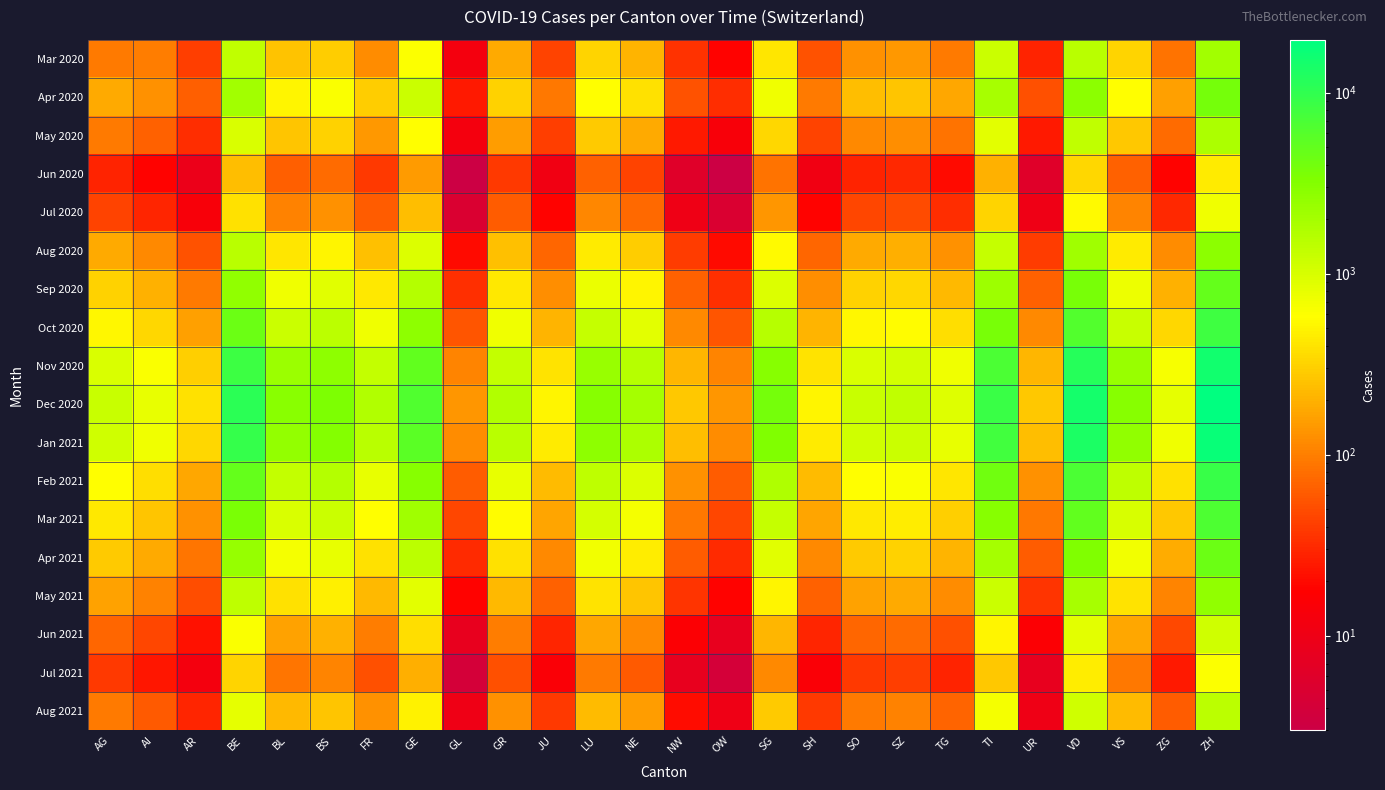

Between JU and VD, which series saw the biggest shift?

Dec 2020